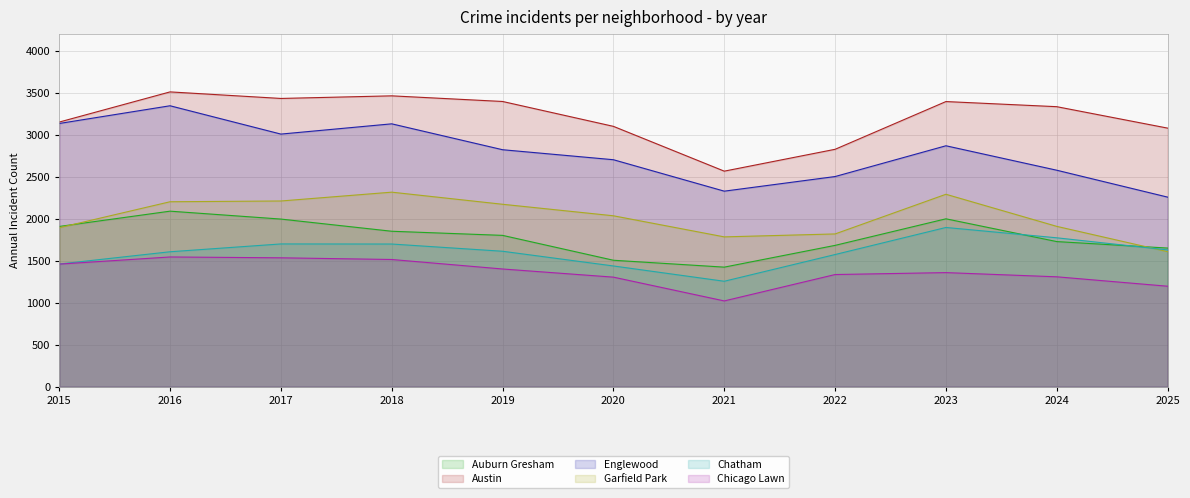

True or false: Chatham and Chicago Lawn cross at least once.

False